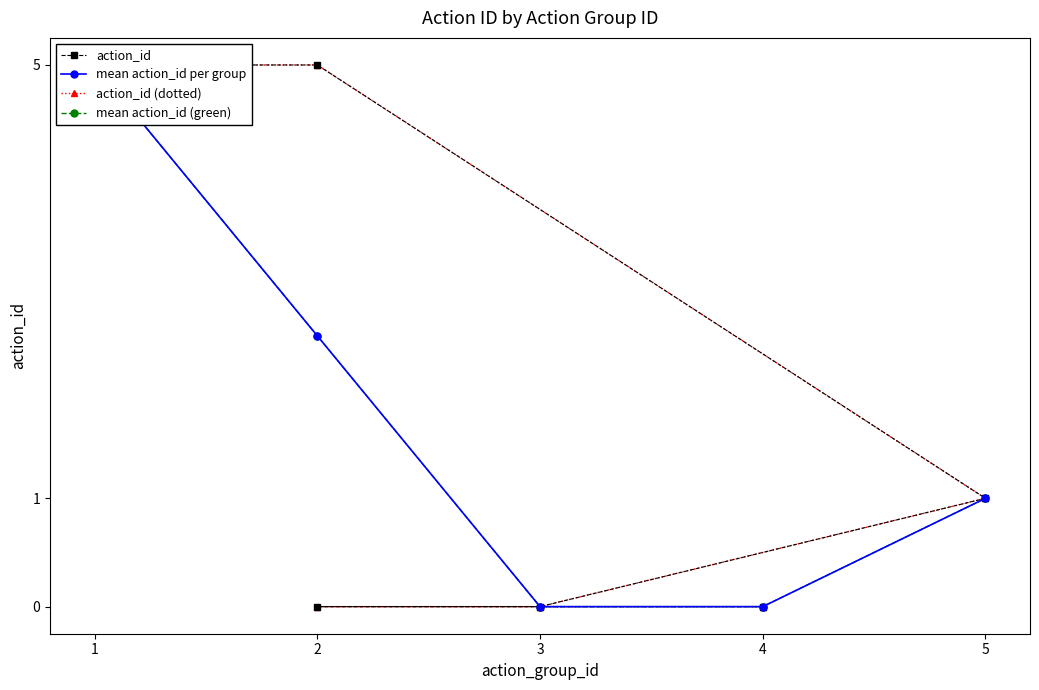

What is the label of the 7th point from the left?

2